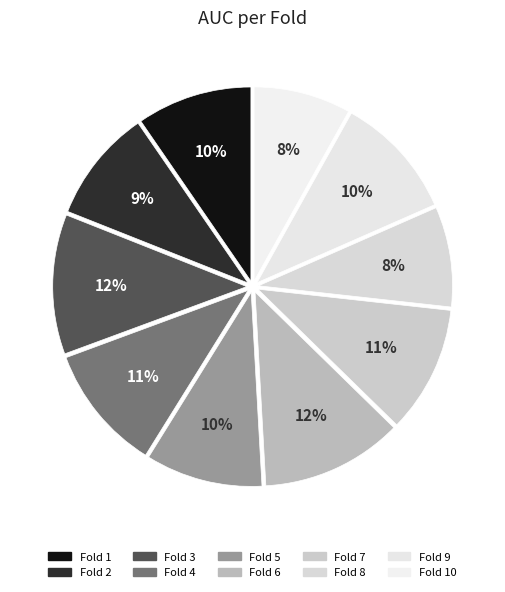

True or false: Fold 1 accounts for 1% of the total.

False